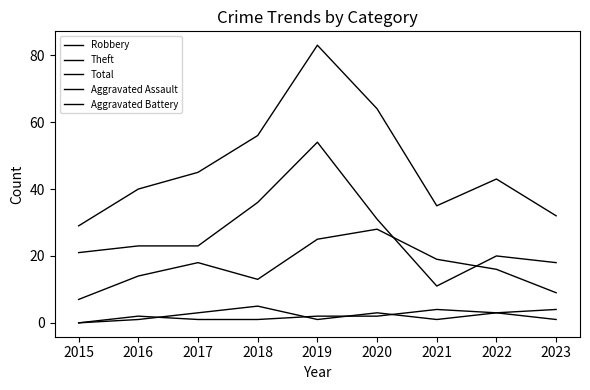

At which category is the sum across all series the highest?

2019